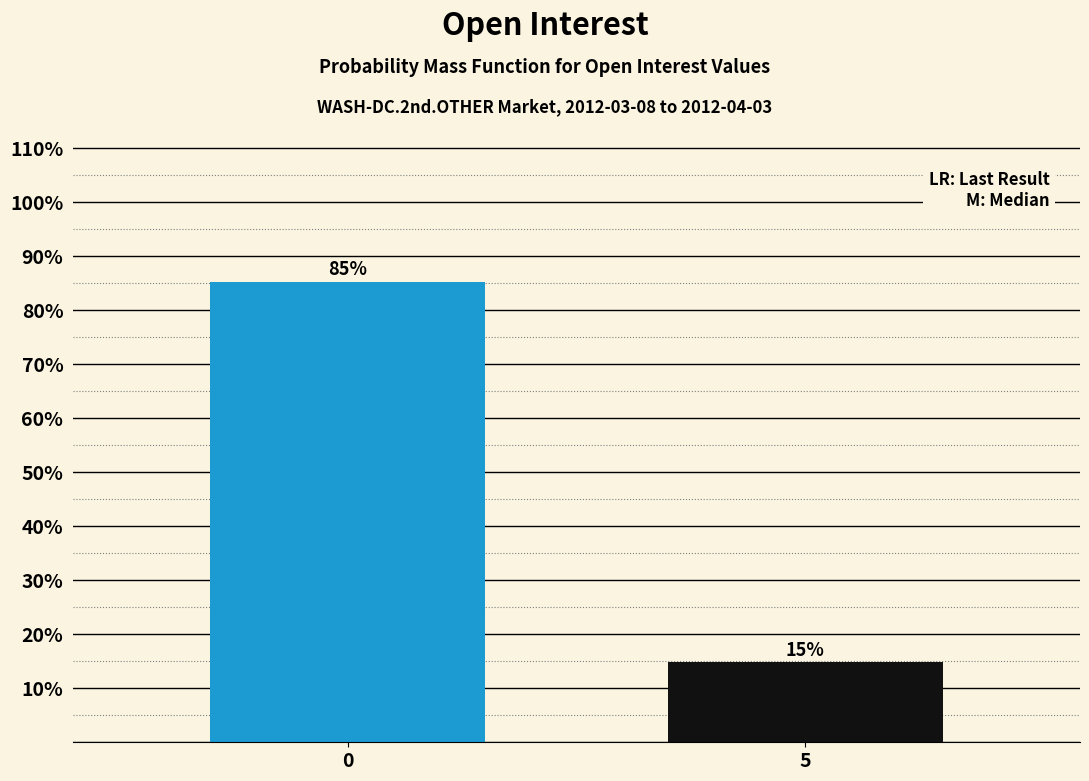

What value does the data have at 0?

85.2